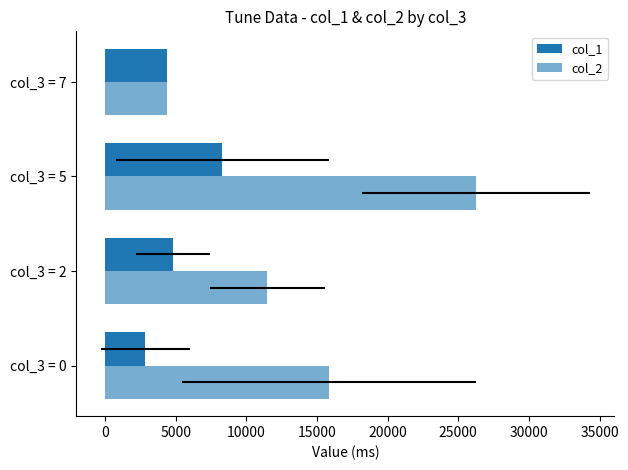

What are all the series names shown in the legend?

col_1, col_2